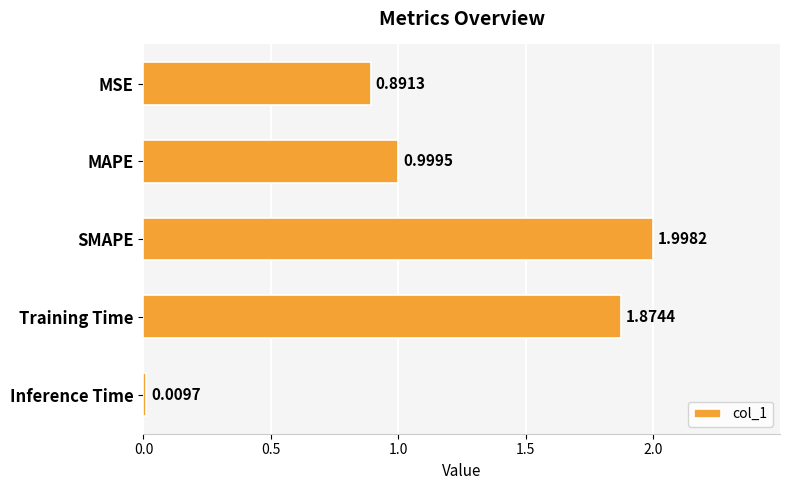

What is the difference between the second highest and second lowest values?

1.0